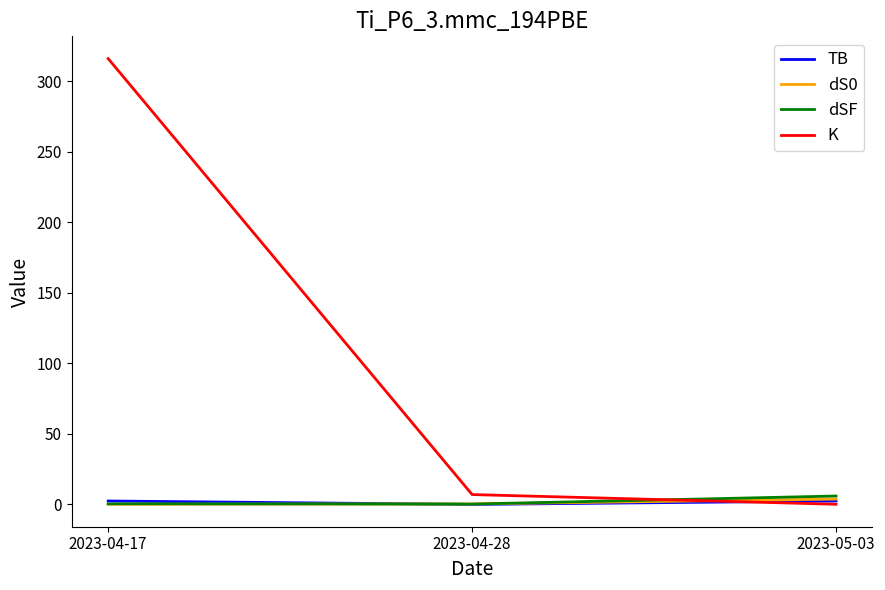

Is it true that dSF equals 0.4 at 2023-04-17?

True